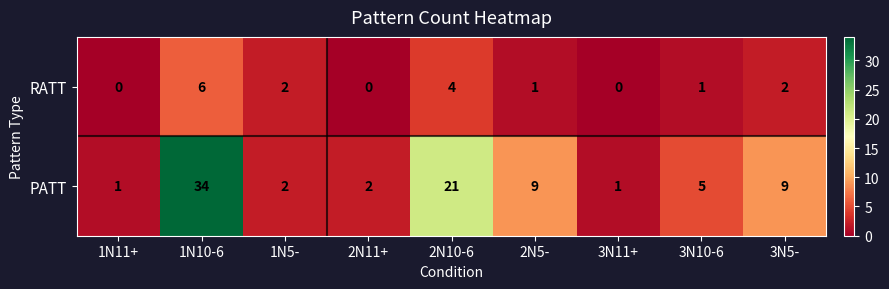

At which category is the sum across all series the highest?

1N10-6